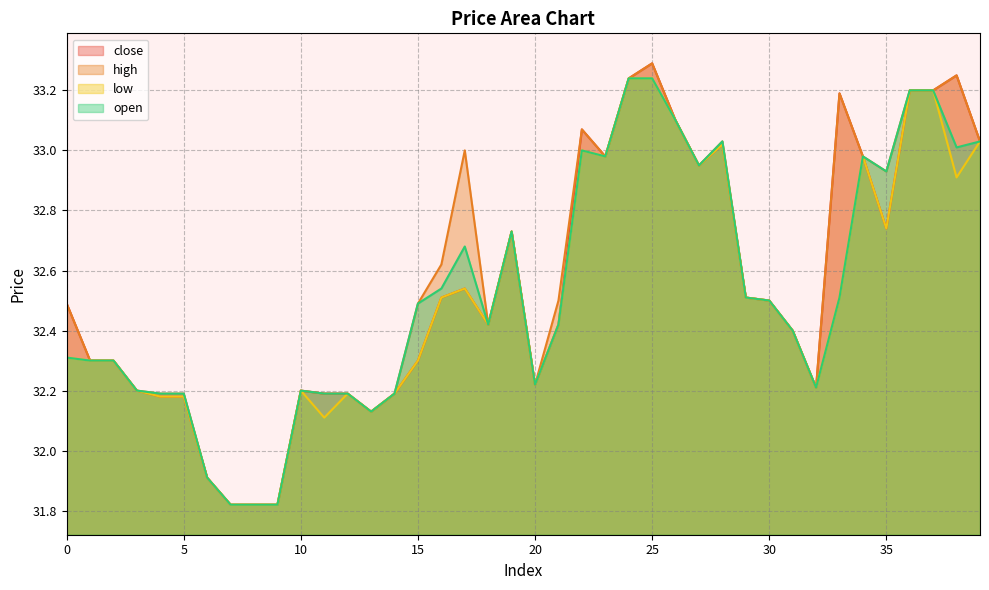

What is the difference between the second highest and second lowest values in the low series?

1.4